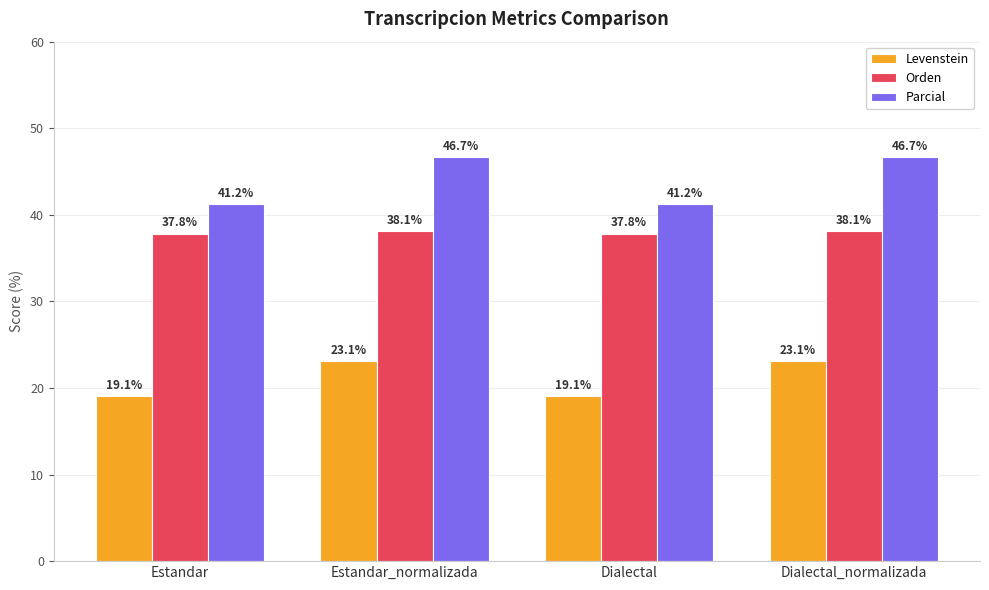

What is the minimum value shown in the chart?

19.1